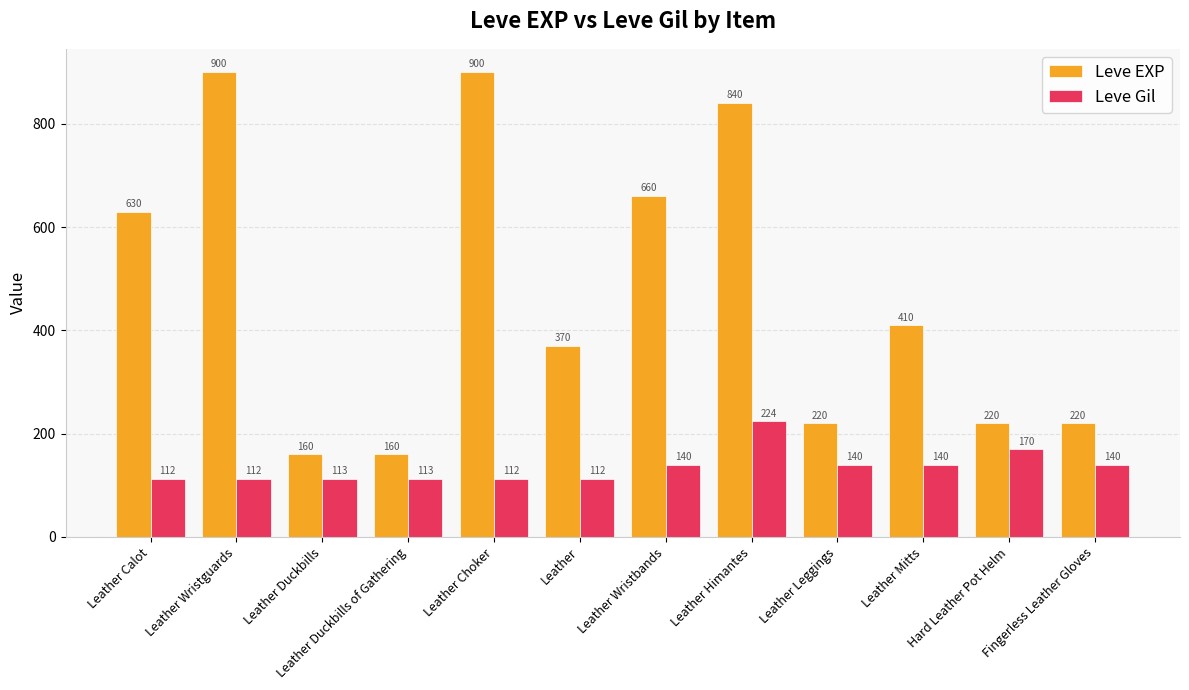

Count the number of data series in this chart.

2